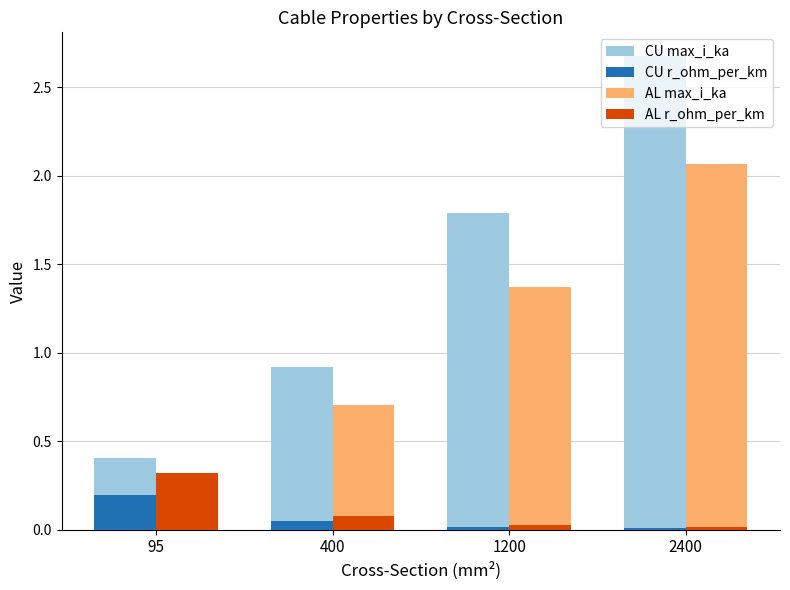

Between 400 and 2400, which series saw the biggest shift?

CU max_i_ka